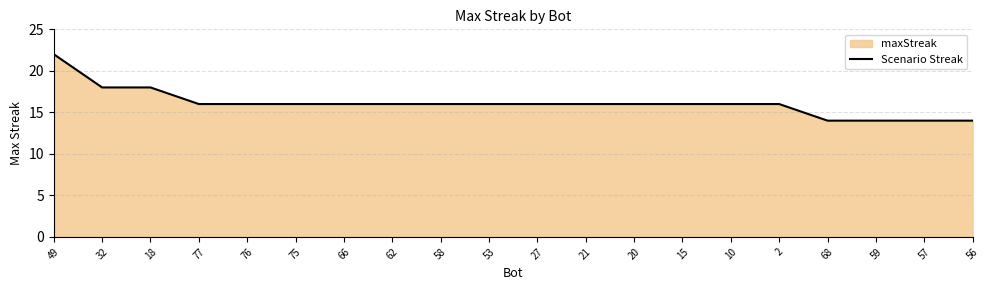

Which has a higher value, 18 or 15?

18